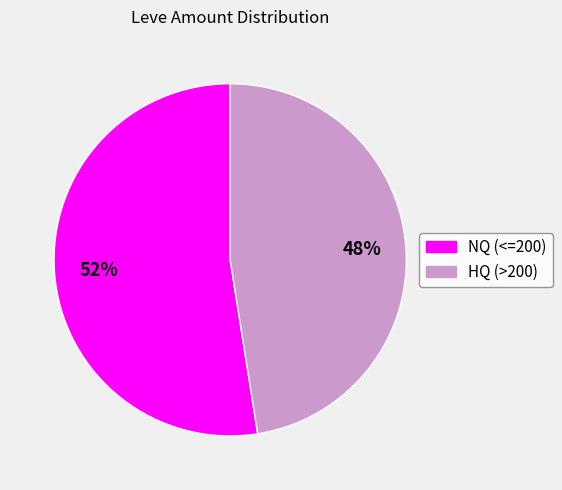

Is there any slice that represents more than half of the pie?

Yes